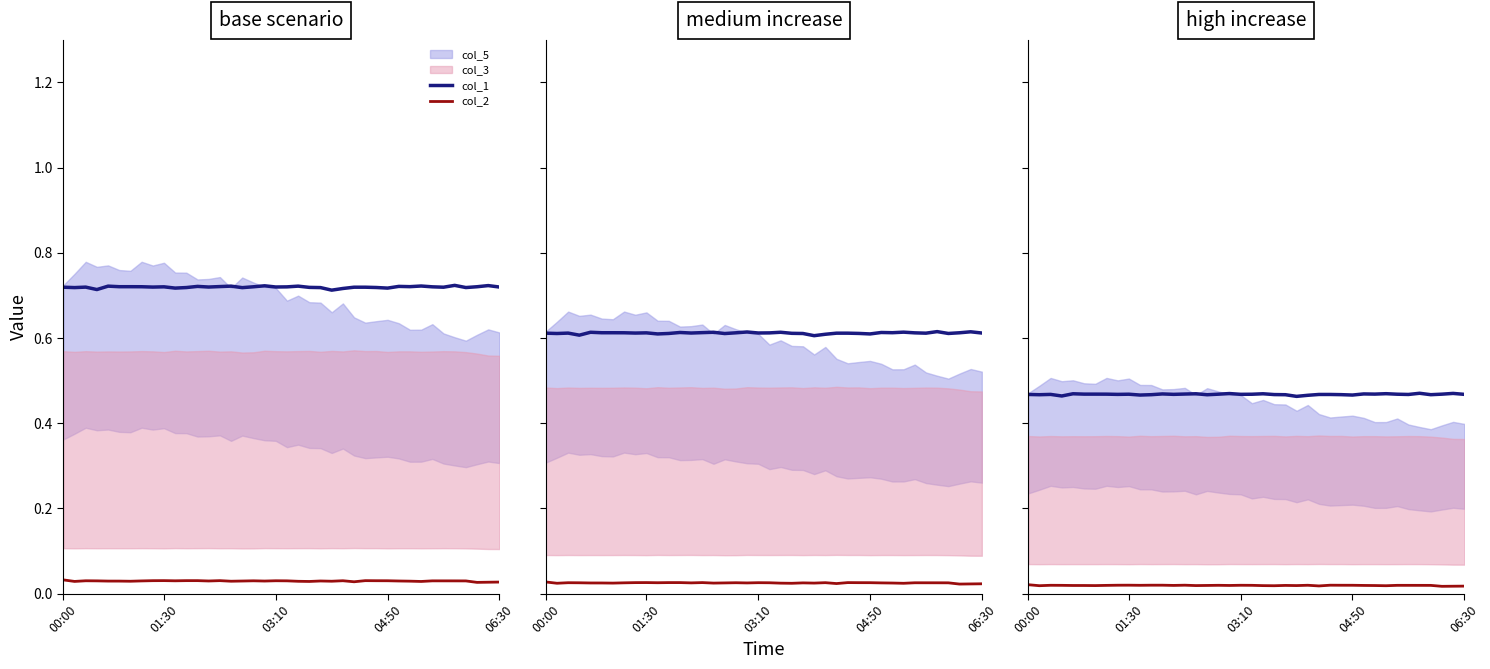

True or false: col_2 and col_1 intersect in this chart.

False